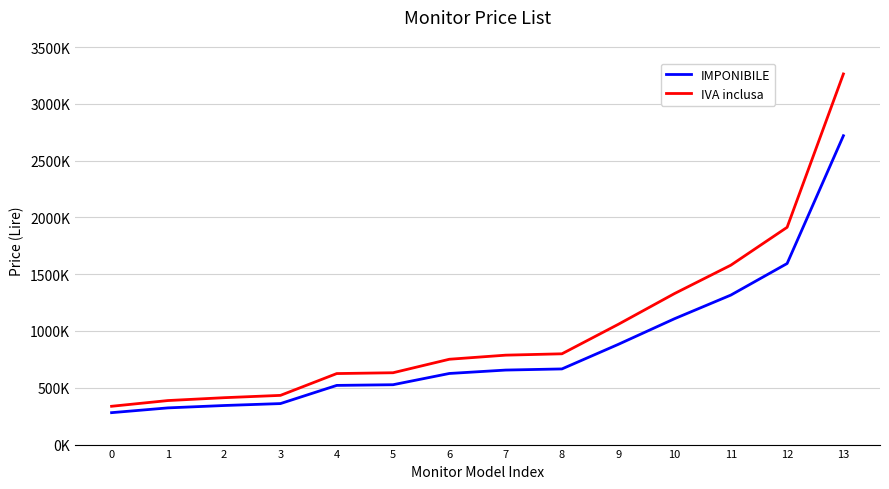

The IVA inclusa series shows 901799 at 4. True or false?

False